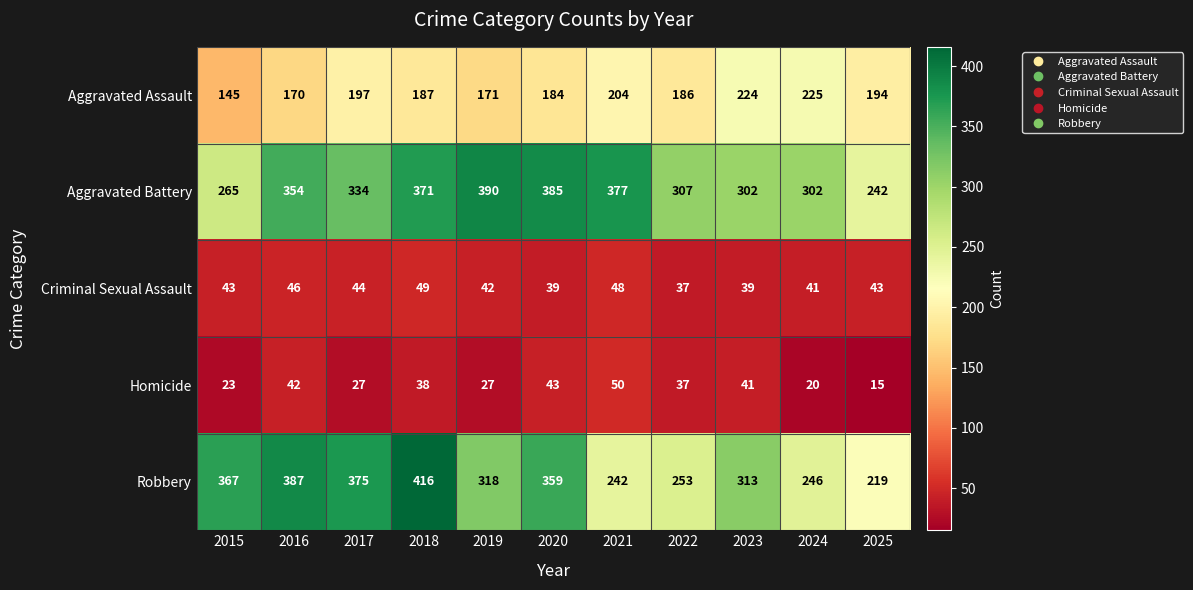

Read the Aggravated Battery value at 2025.

242